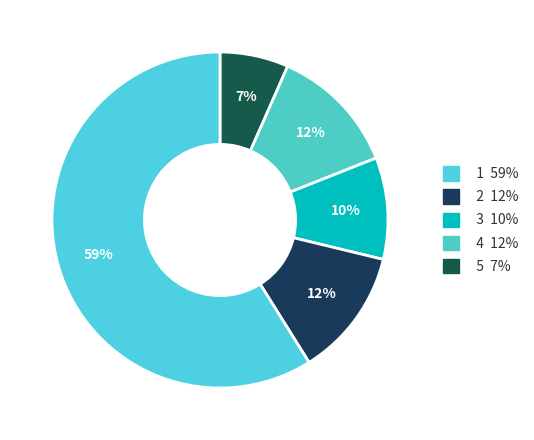

Count the number of slices in the pie.

5